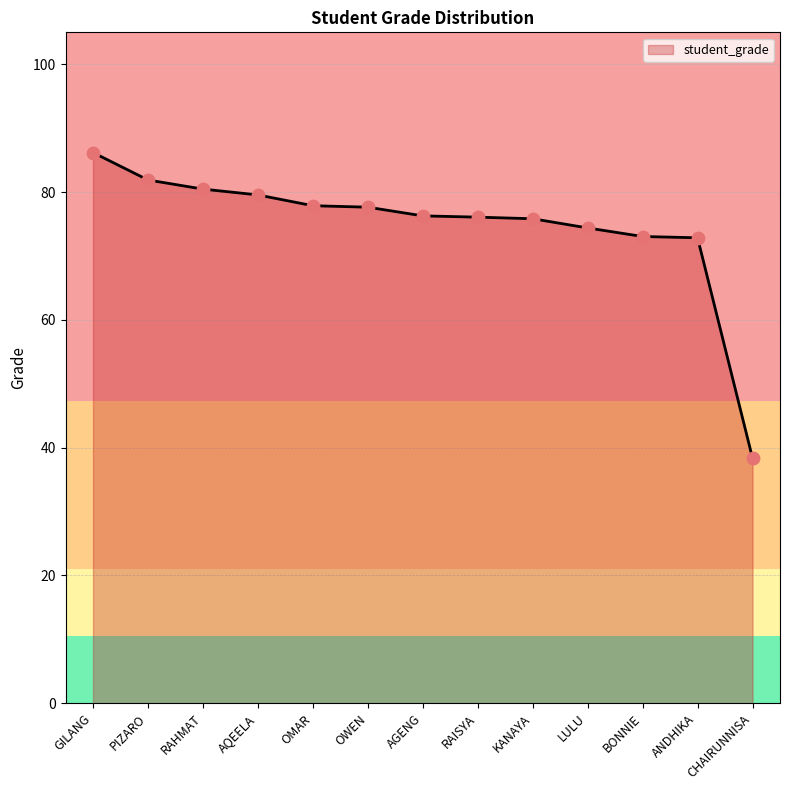

Which has a higher value, KANAYA or OWEN?

OWEN